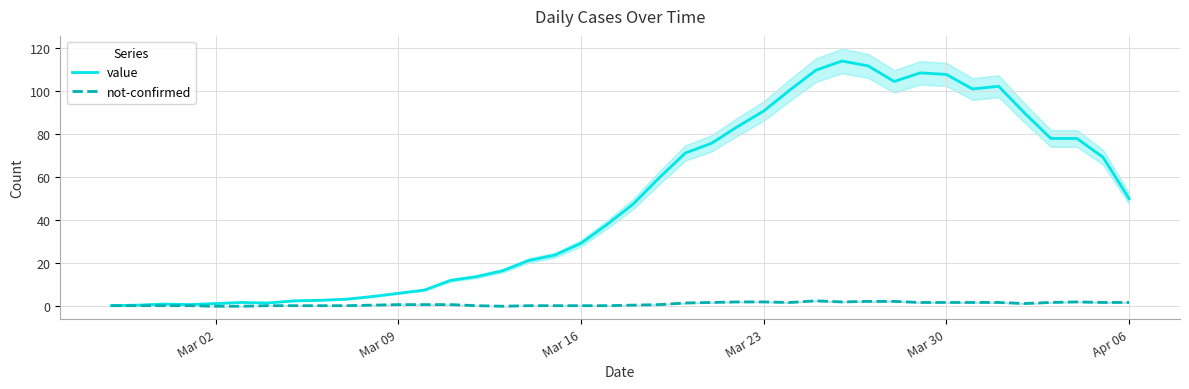

List the series in order of their overall mean, highest first.

value, not-confirmed